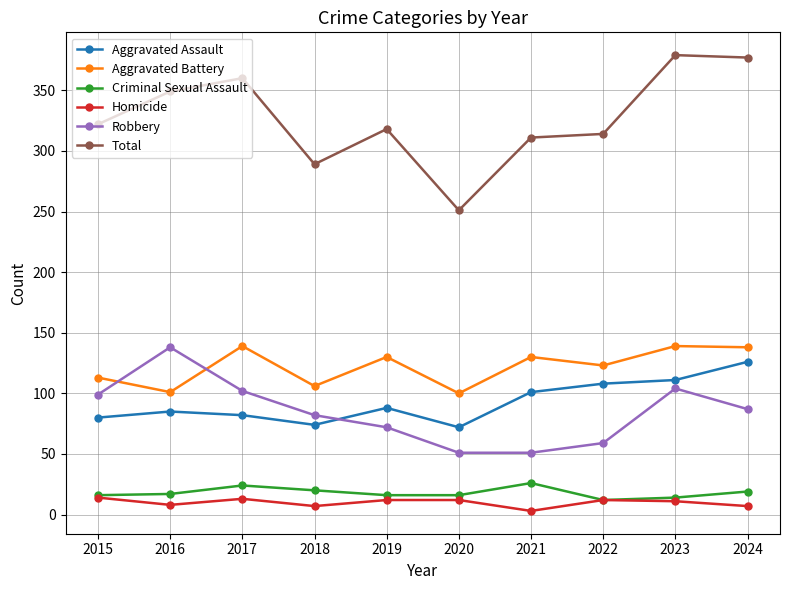

Count the number of data series in this chart.

6